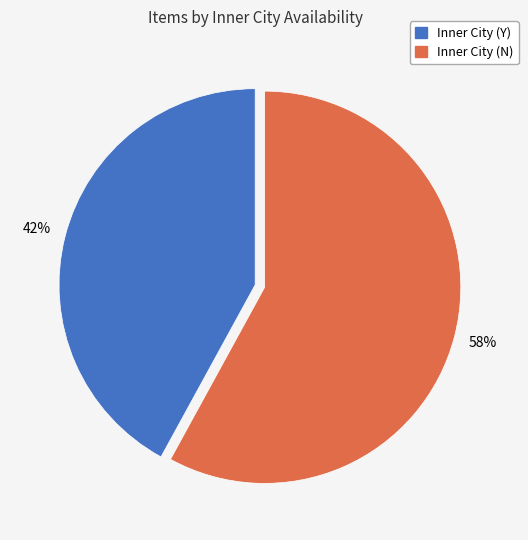

To the nearest percent, what portion does Inner City (Y) represent?

42%